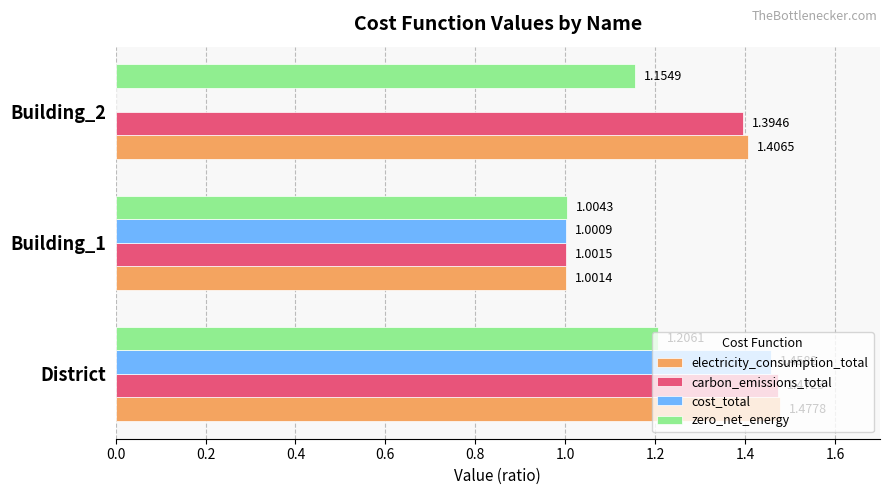

At which label does cost_total reach its peak?

District